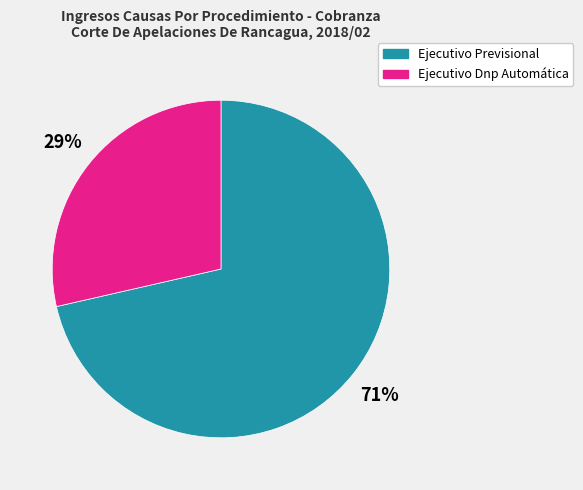

Count the number of slices in the pie.

2